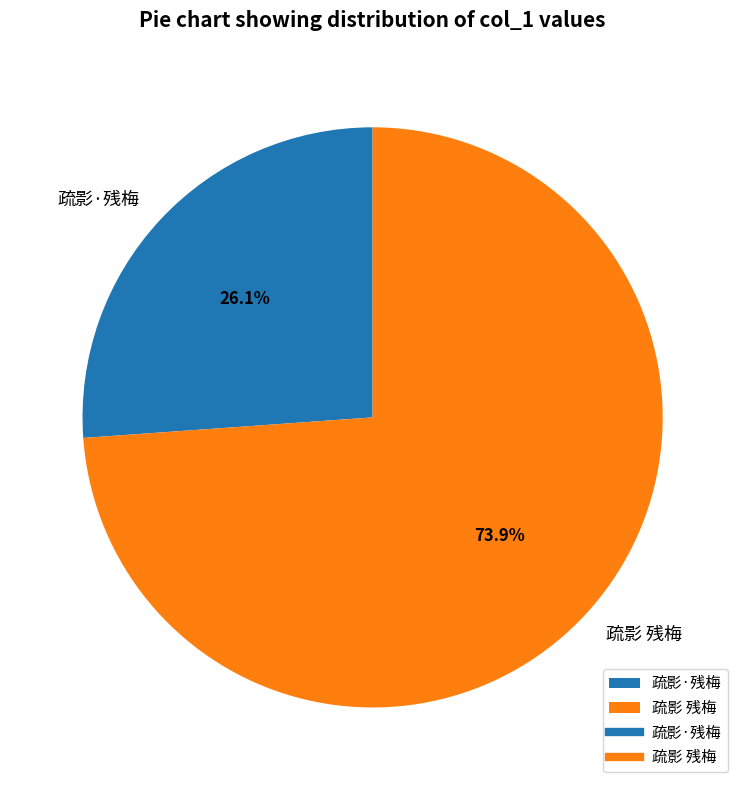

What is the ratio of the value at 疏影·残梅 to the value at 疏影 残梅?

0.4